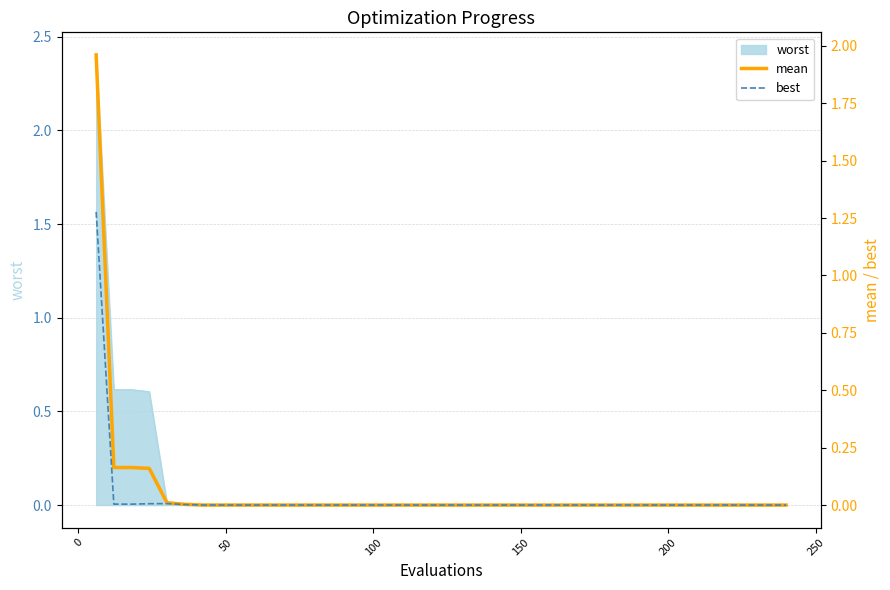

True or false: mean and best cross at least once.

False